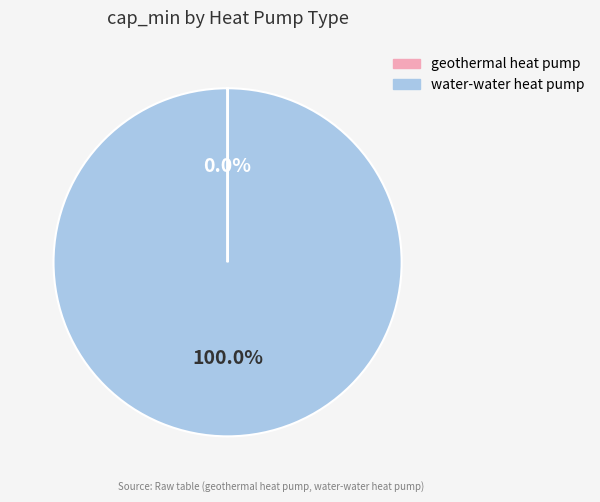

Which category accounts for the majority?

water-water heat pump